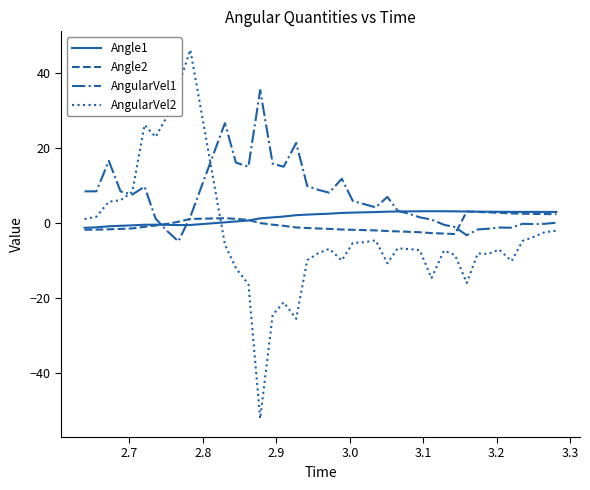

What is the maximum value for AngularVel2?

46.2